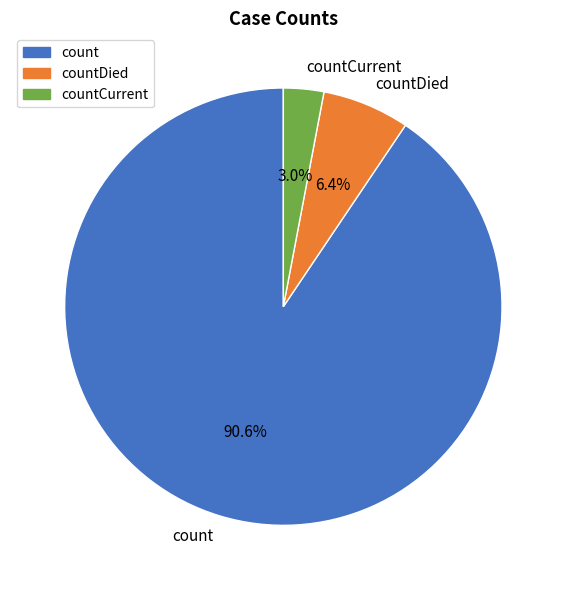

To the nearest percent, what is the difference between the largest and smallest slice percentages?

88%